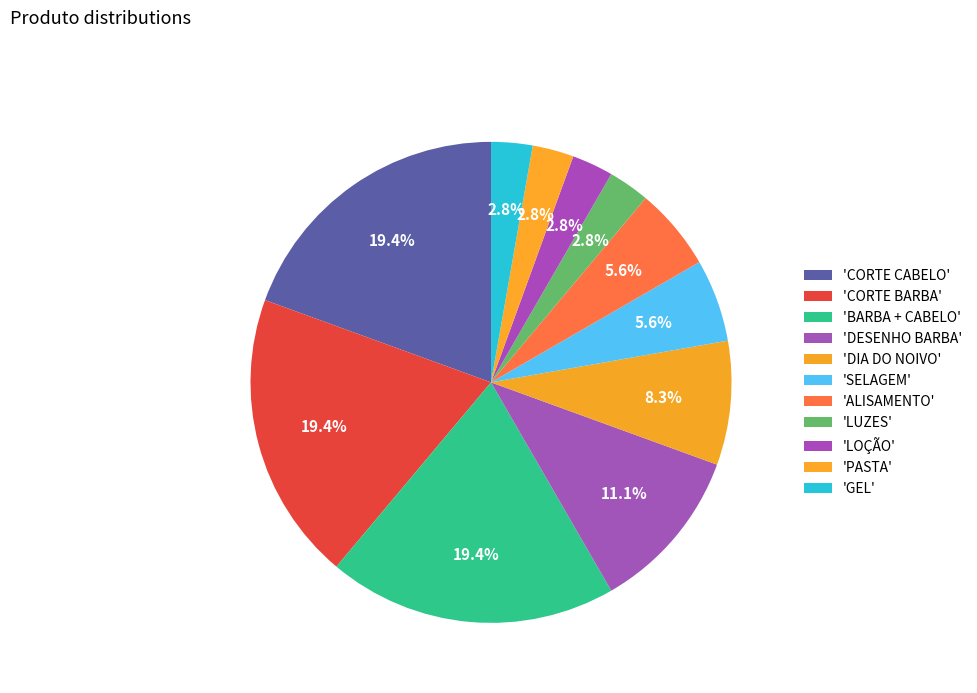

How many segments does this pie chart have?

11